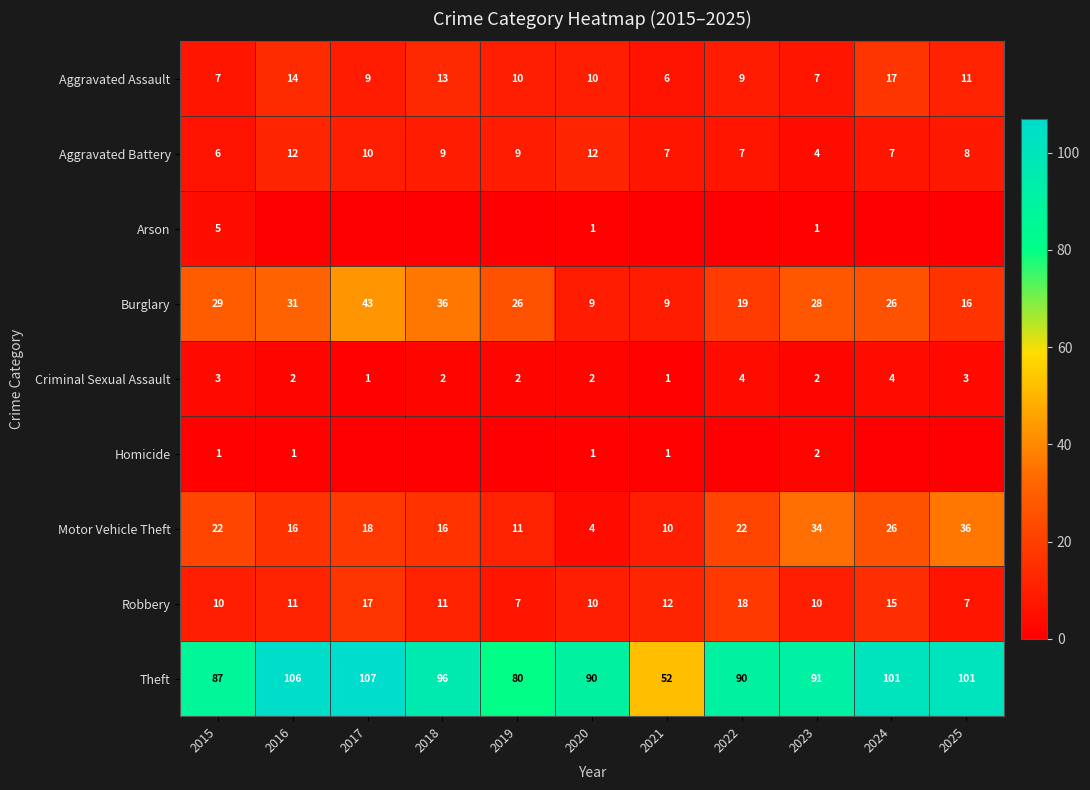

Is the value of Theft at 2022 greater than the value of Robbery at 2018?

Yes